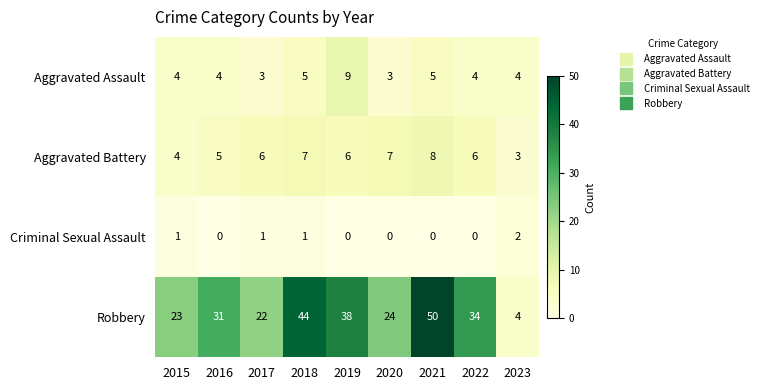

What is the difference between the highest and lowest values at 2018?

43